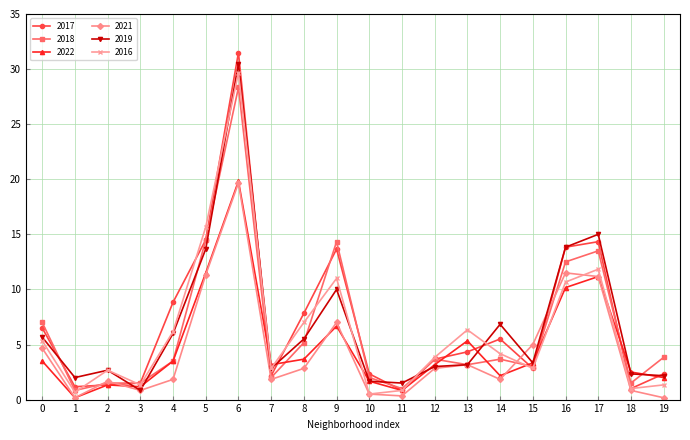

Which category has the highest value across all series?

6